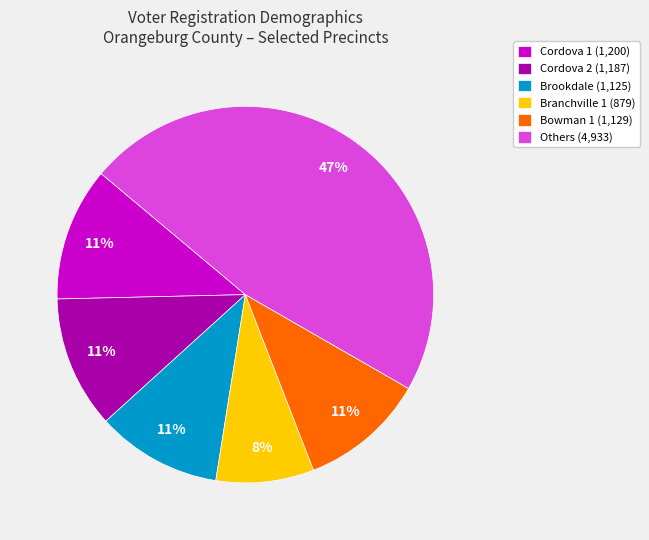

Between Bowman 1 (1,129) and Others (4,933), which is larger?

Others (4,933)